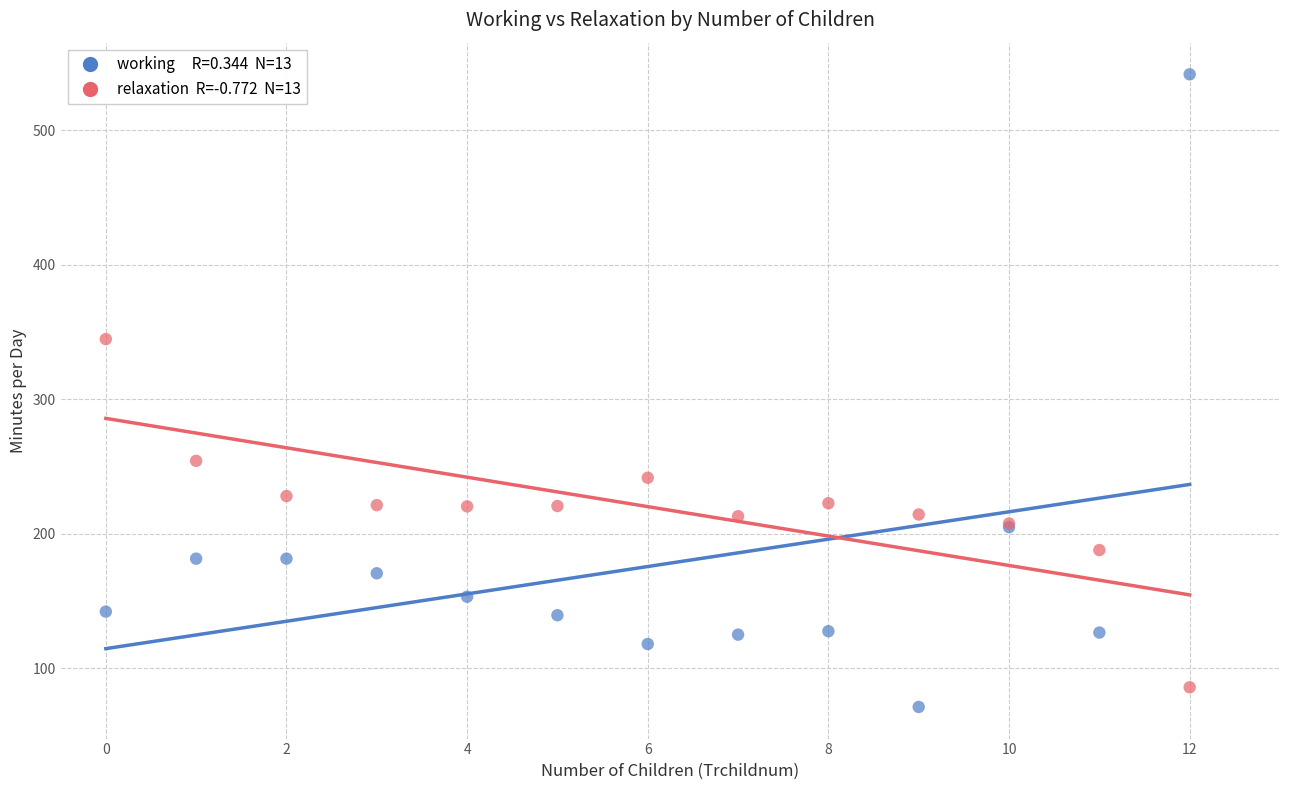

Across all series, what Y value is closest to 306?

344.8